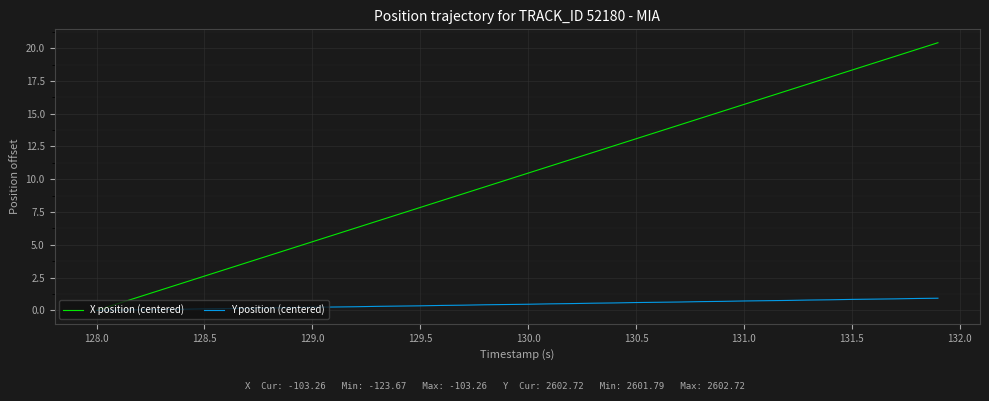

Which series has the largest range (max minus min)?

X position (centered)